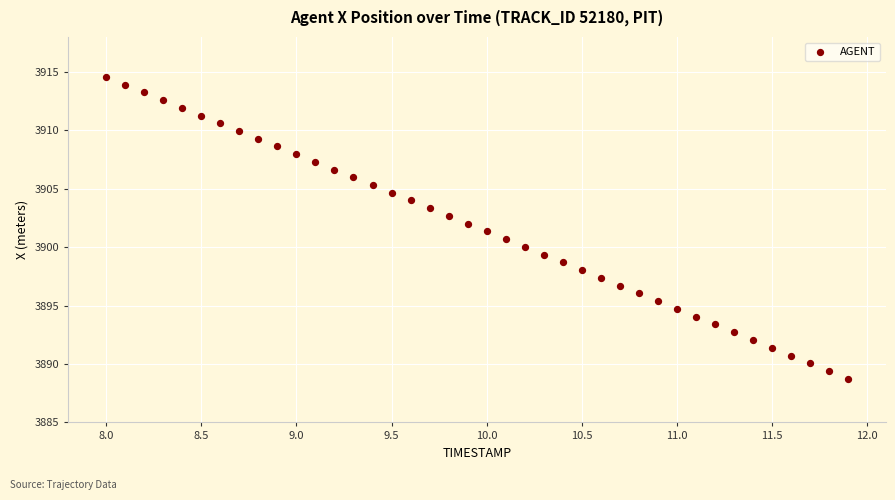

What is the range of Y values (max minus min)?

25.9